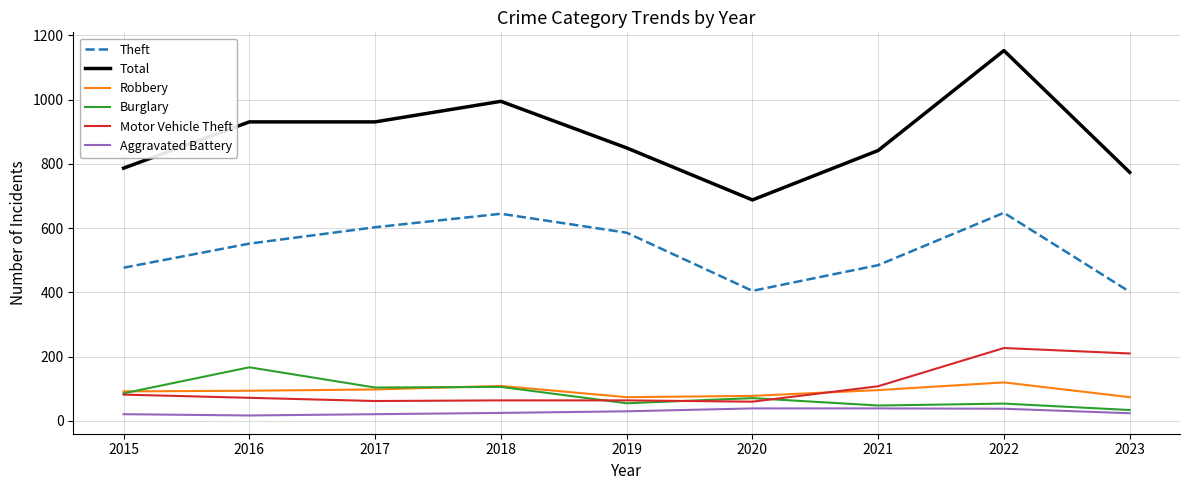

The value of Total at 2015 is 505. True or false?

False